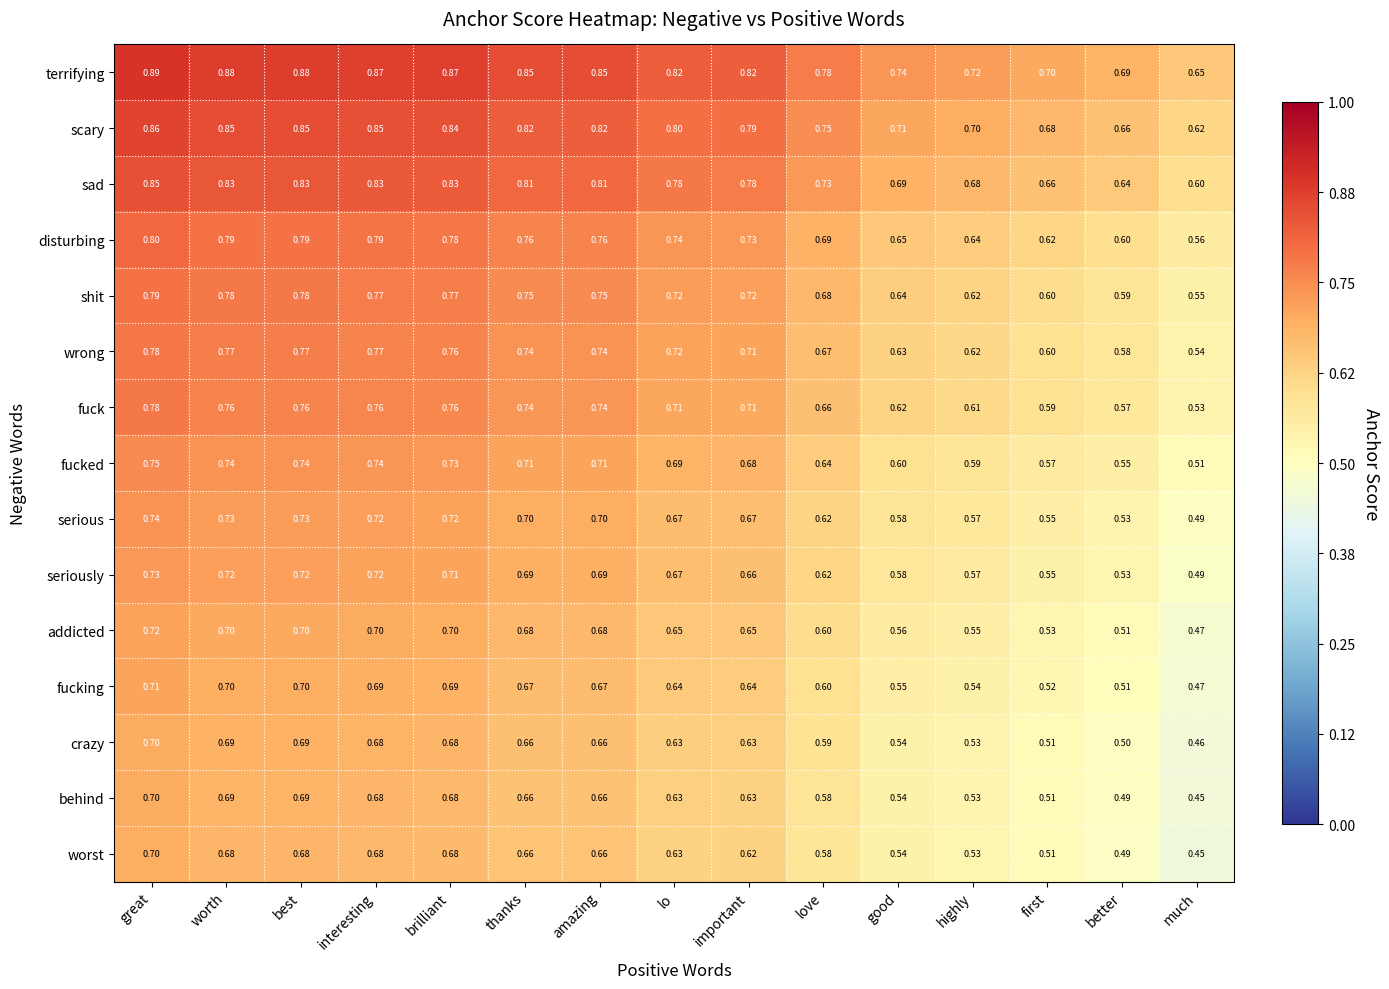

Where is fucked nearest to the value 0?

much